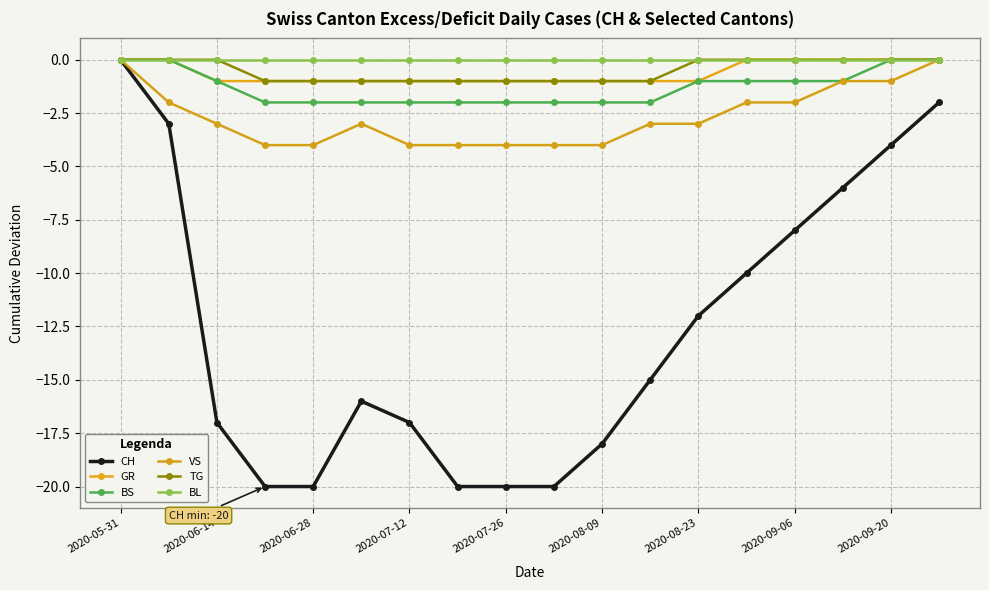

At which category is the sum across all series the highest?

2020-05-31